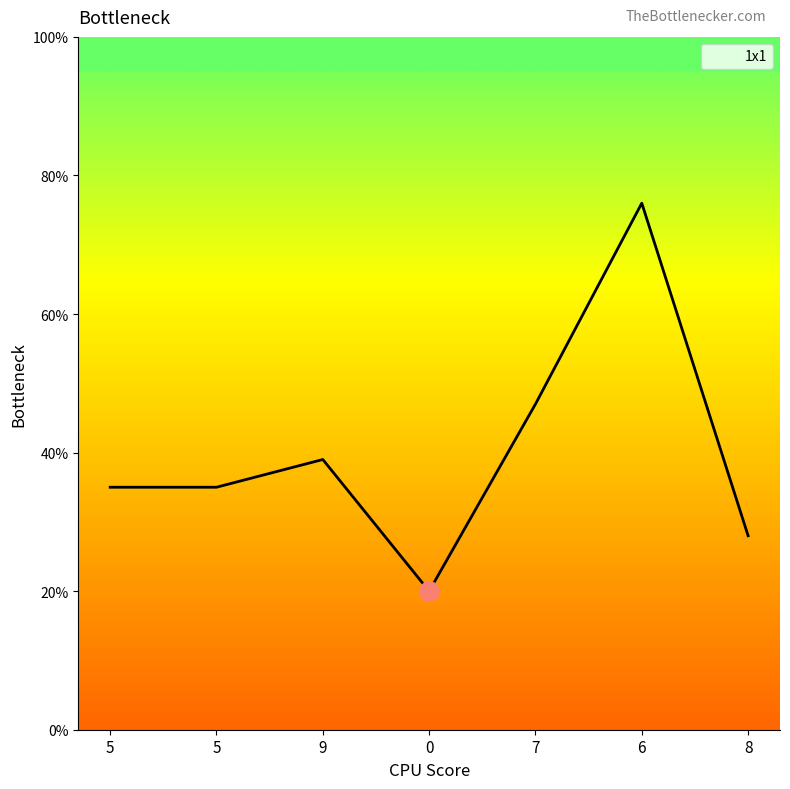

Count the number of categories in the chart.

7